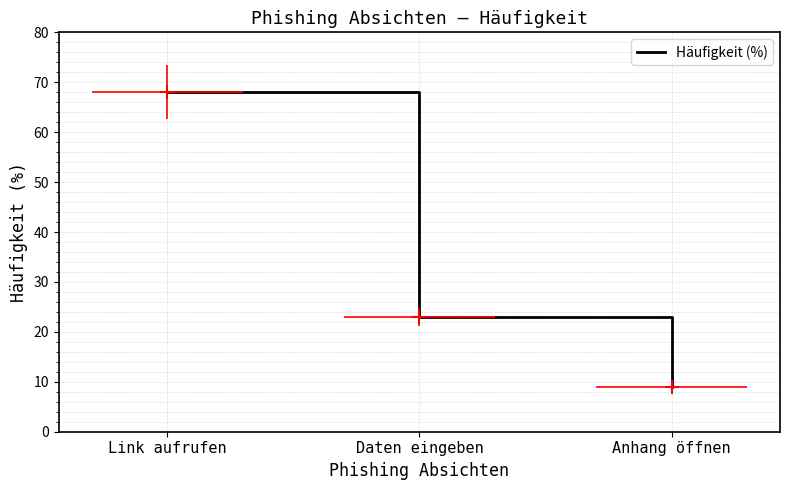

Does the chart display data point markers on the line(s)?

No